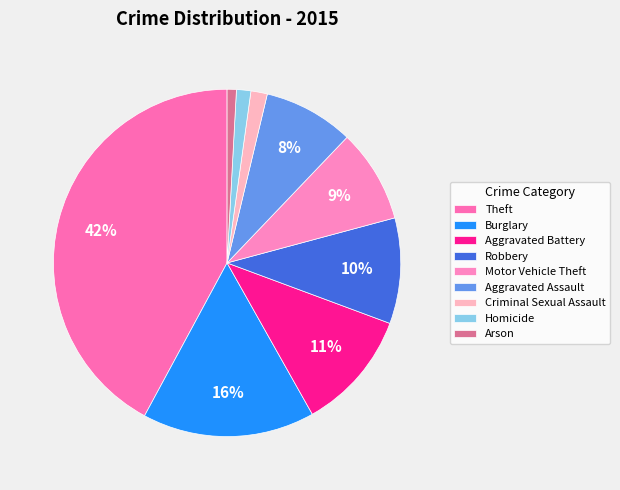

Which slice is the largest?

Theft